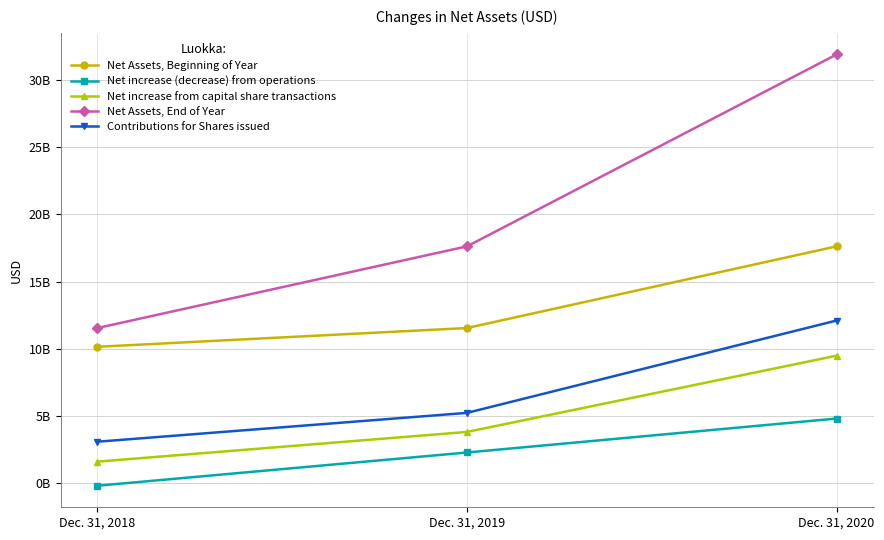

Between Dec. 31, 2020 and Dec. 31, 2019, which is larger?

Dec. 31, 2020